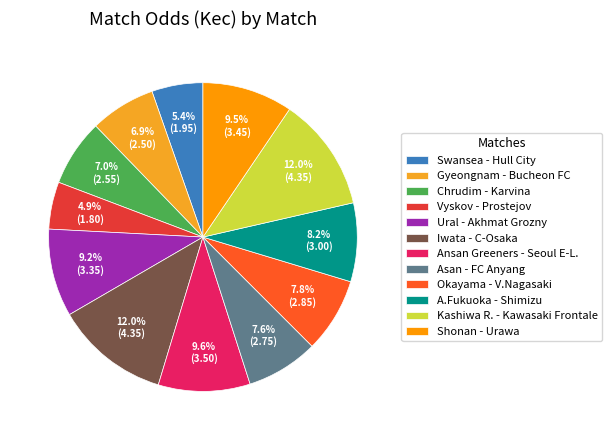

To the nearest percent, what portion does Ansan Greeners - Seoul E-L. represent?

10%